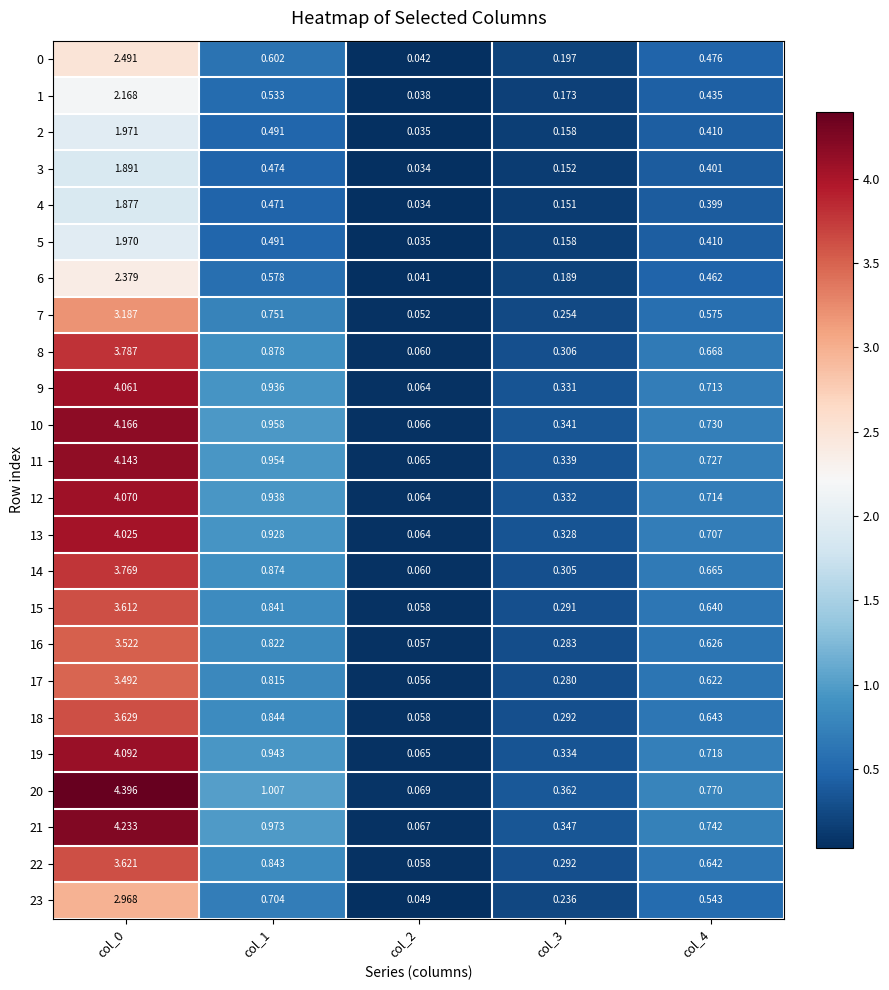

Is the value of 1 at col_2 greater than the value of 16 at col_0?

No